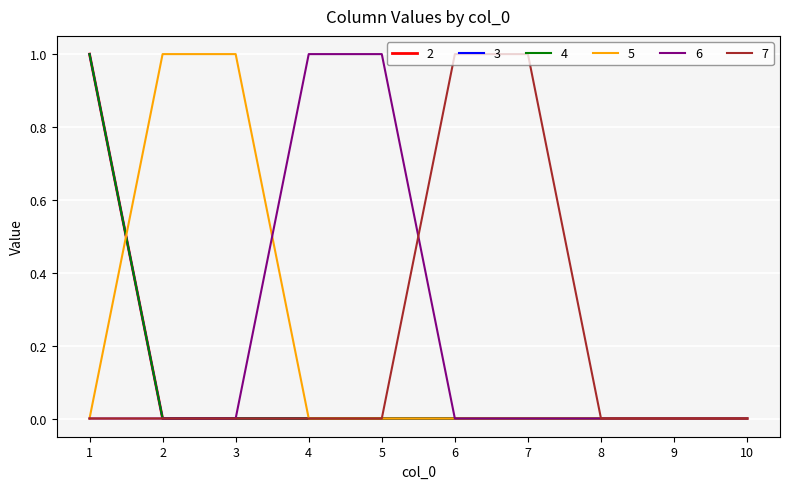

How many lines are shown in the chart?

6